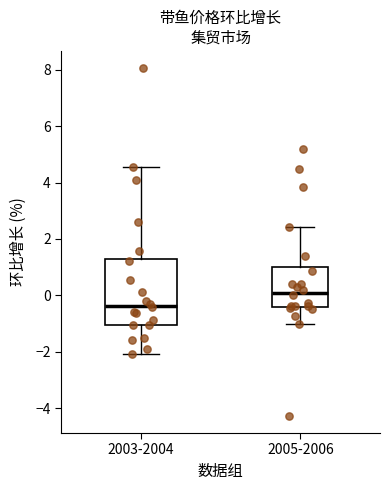

Reading left to right, transcribe this box plot: for each box, give where its median line is, the range the box spans, and where its two whiskers end, as read against the y-axis. The values are not printed on the chart, so give them approximately, as read against the axis.

2003-2004: median -0.4, box -1.0 to 1.2, whiskers -2.0 to 4.6
2005-2006: median 0.0, box -0.4 to 1.0, whiskers -1.0 to 2.4